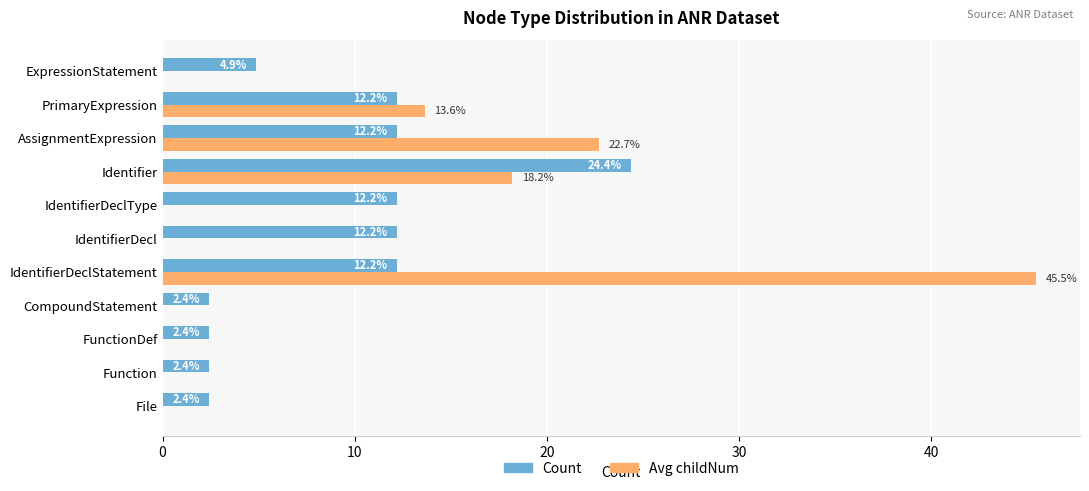

Is it true that Avg childNum equals 16.2 at Function?

False